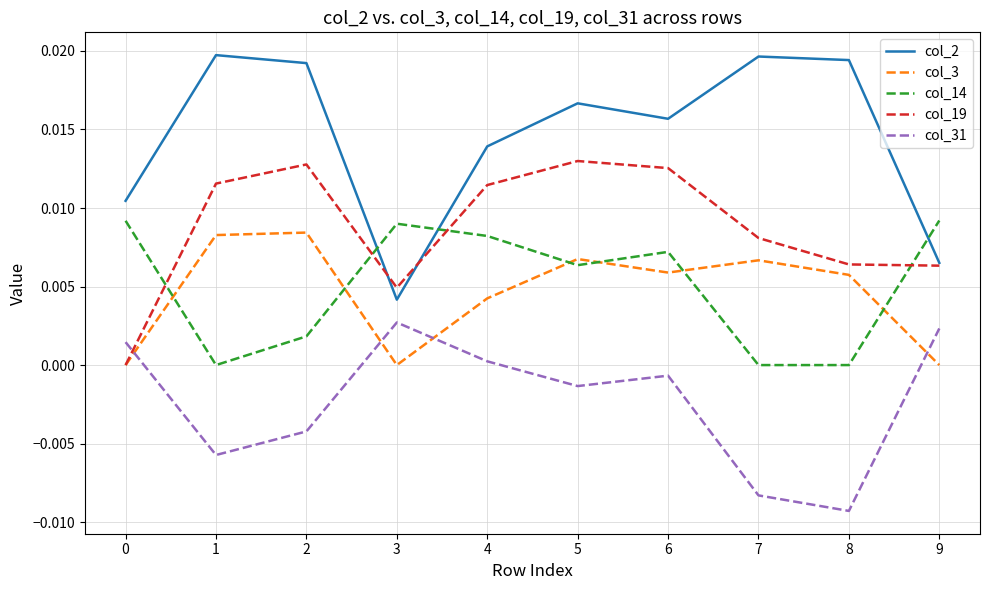

How many distinct data groups are displayed?

5